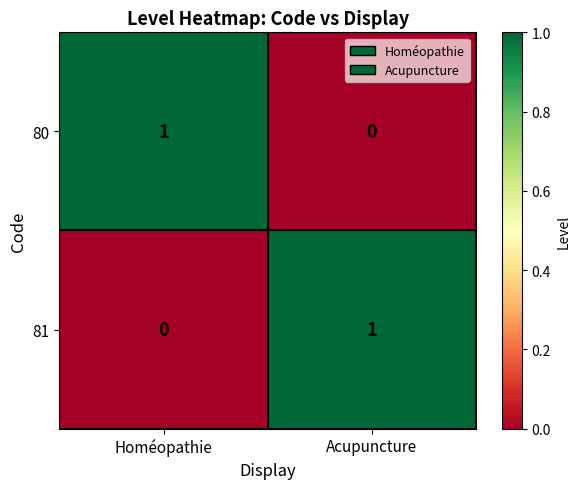

Reading left to right, extract all data points from this chart.

80: Homéopathie=1	Acupuncture=0
81: Homéopathie=0	Acupuncture=1